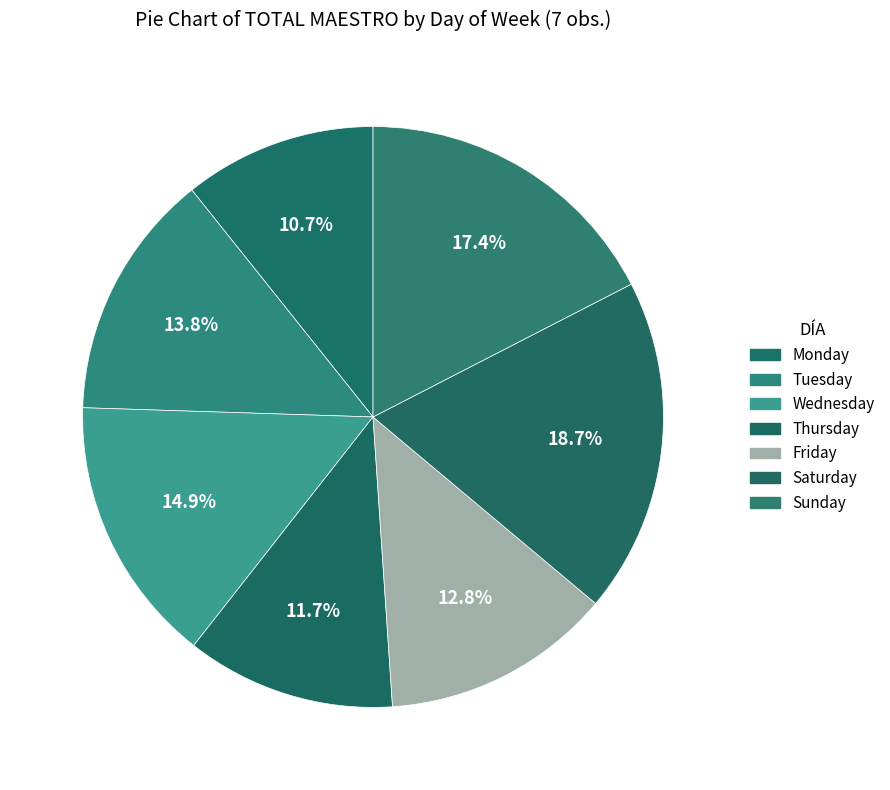

What is the change in value from Tuesday to Friday?

-1440.0